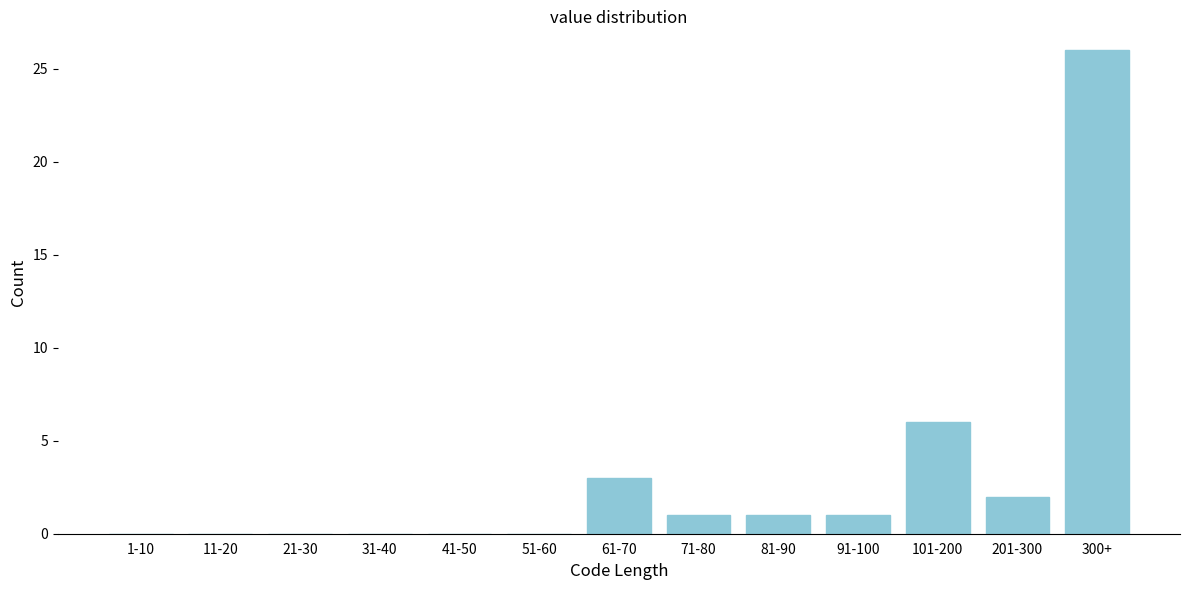

Reading left to right, what are all the values shown in this chart?

1-10=0	11-20=0	21-30=0	31-40=0	41-50=0	51-60=0	61-70=3	71-80=1	81-90=1	91-100=1	101-200=6	201-300=2	300+=26